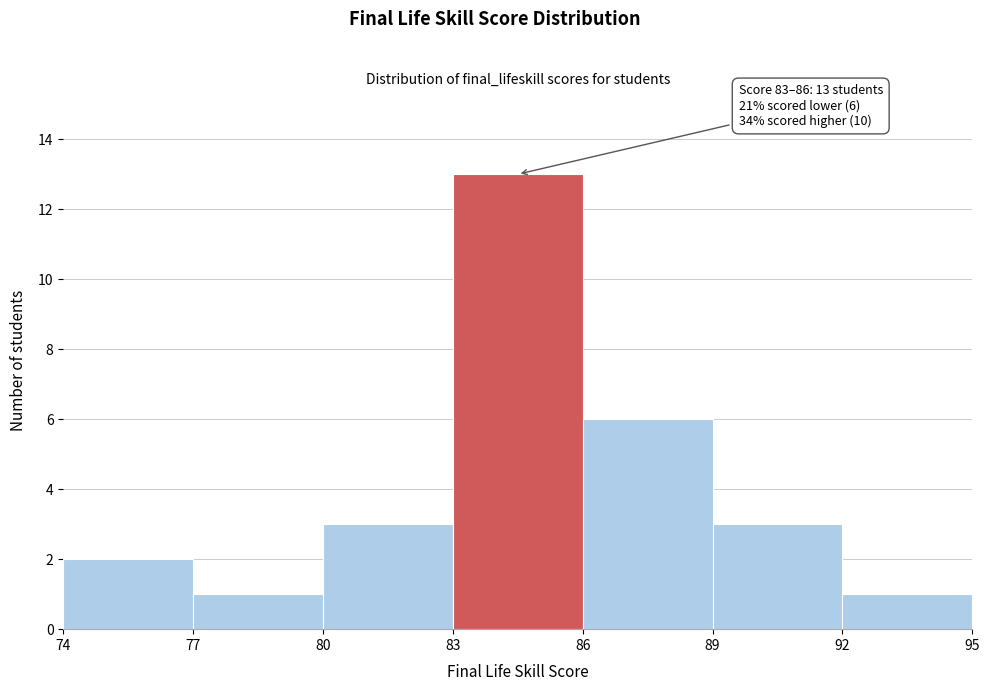

Over which range of the x-axis is the bar tallest?

83 to 86